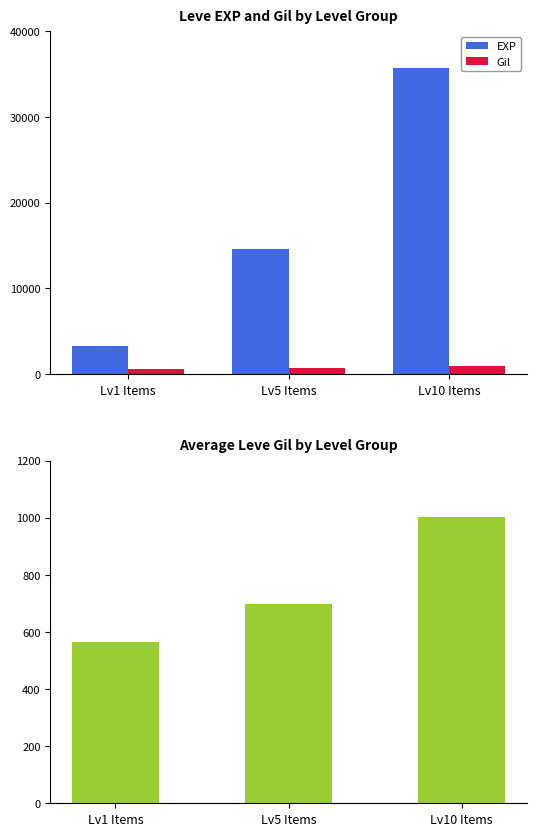

How many Leve Gil values are between 565 and 1004?

3